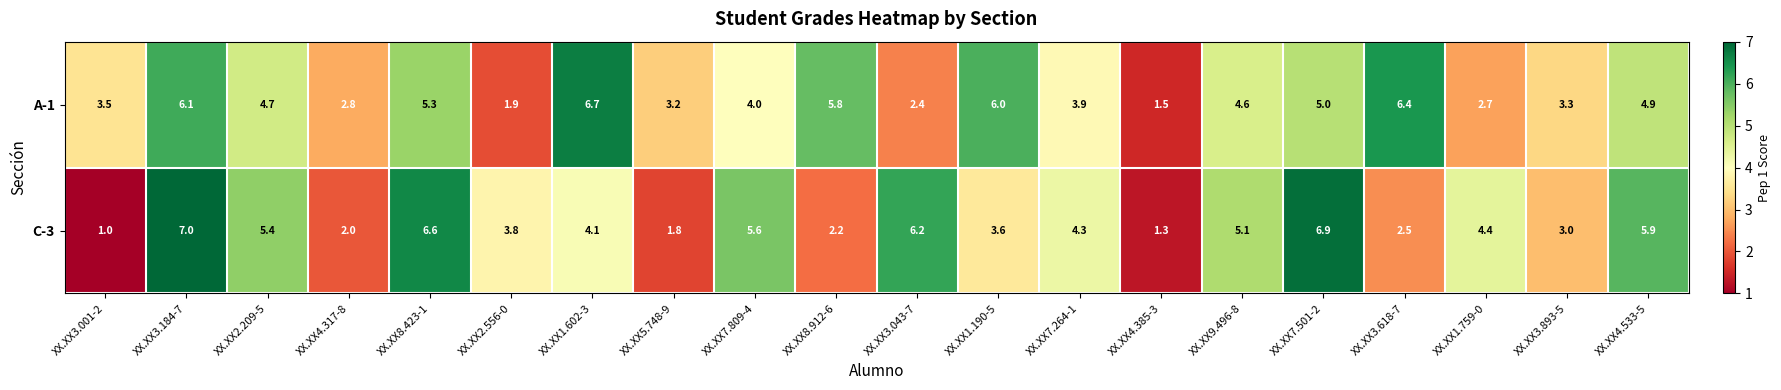

At how many categories does at least one series exceed 2?

19